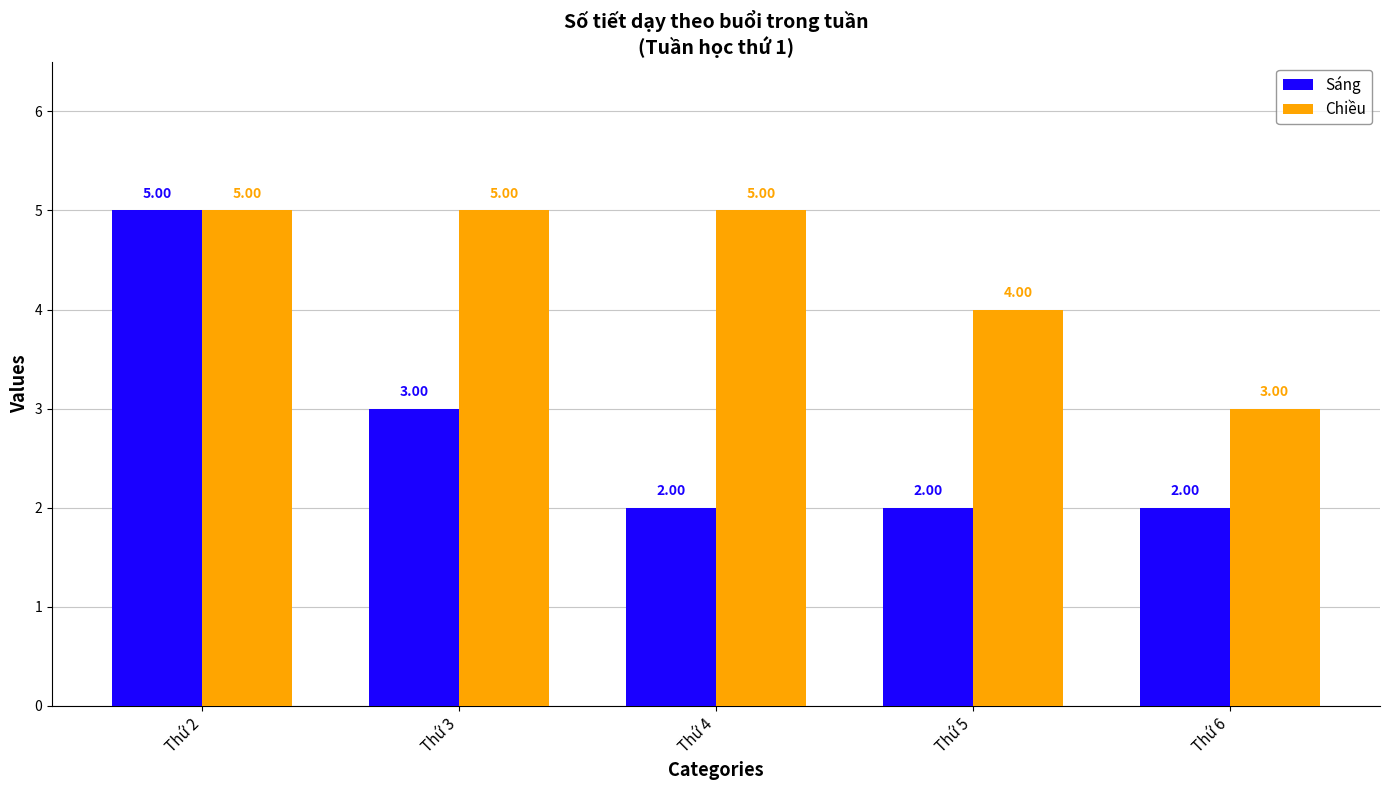

How many values in the Chiều series are below 5?

2